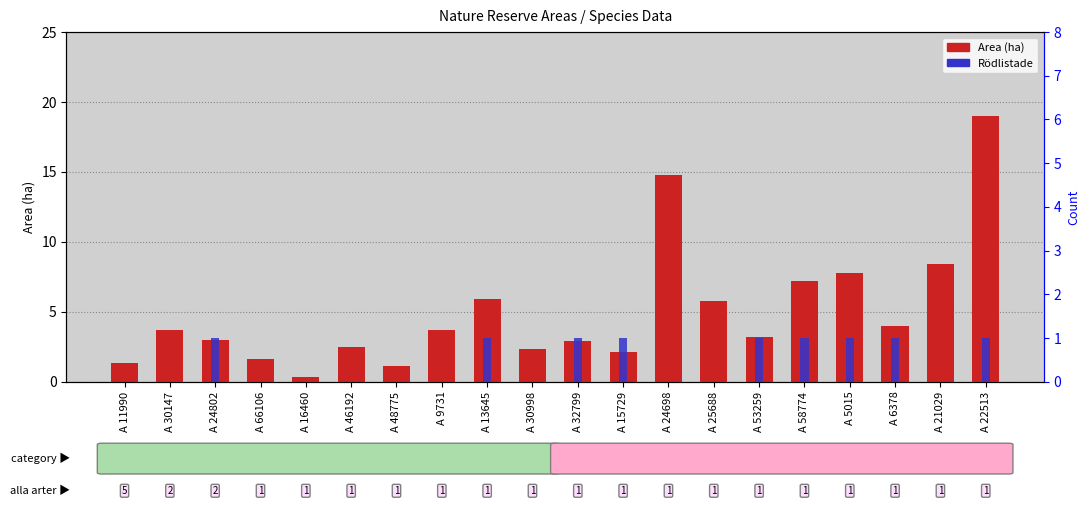

The Rödlistade series shows 1.0 at A 58774. True or false?

True